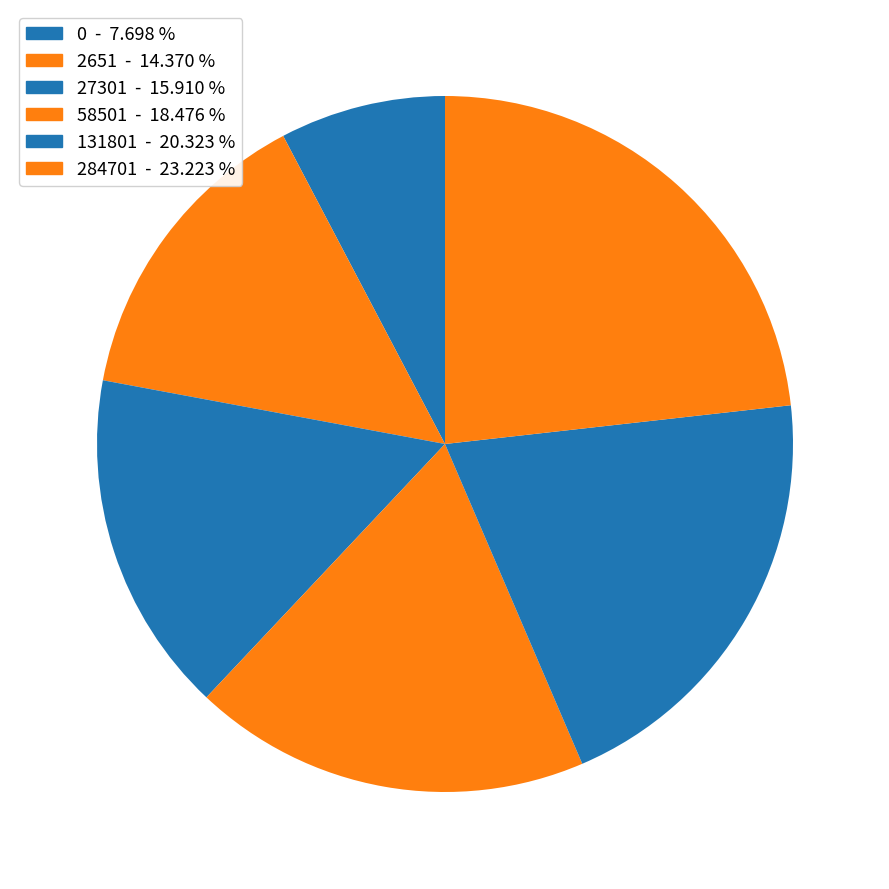

Which has a higher value, 58501 or 284701?

284701